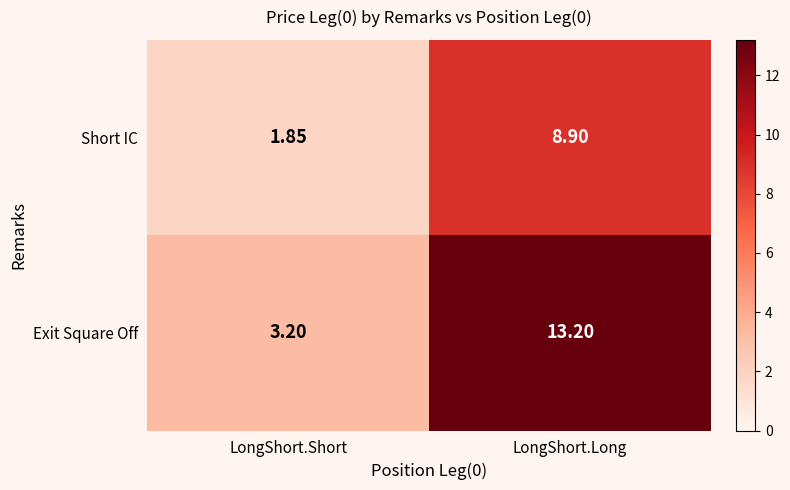

Which series changed the most between LongShort.Short and LongShort.Long?

Exit Square Off